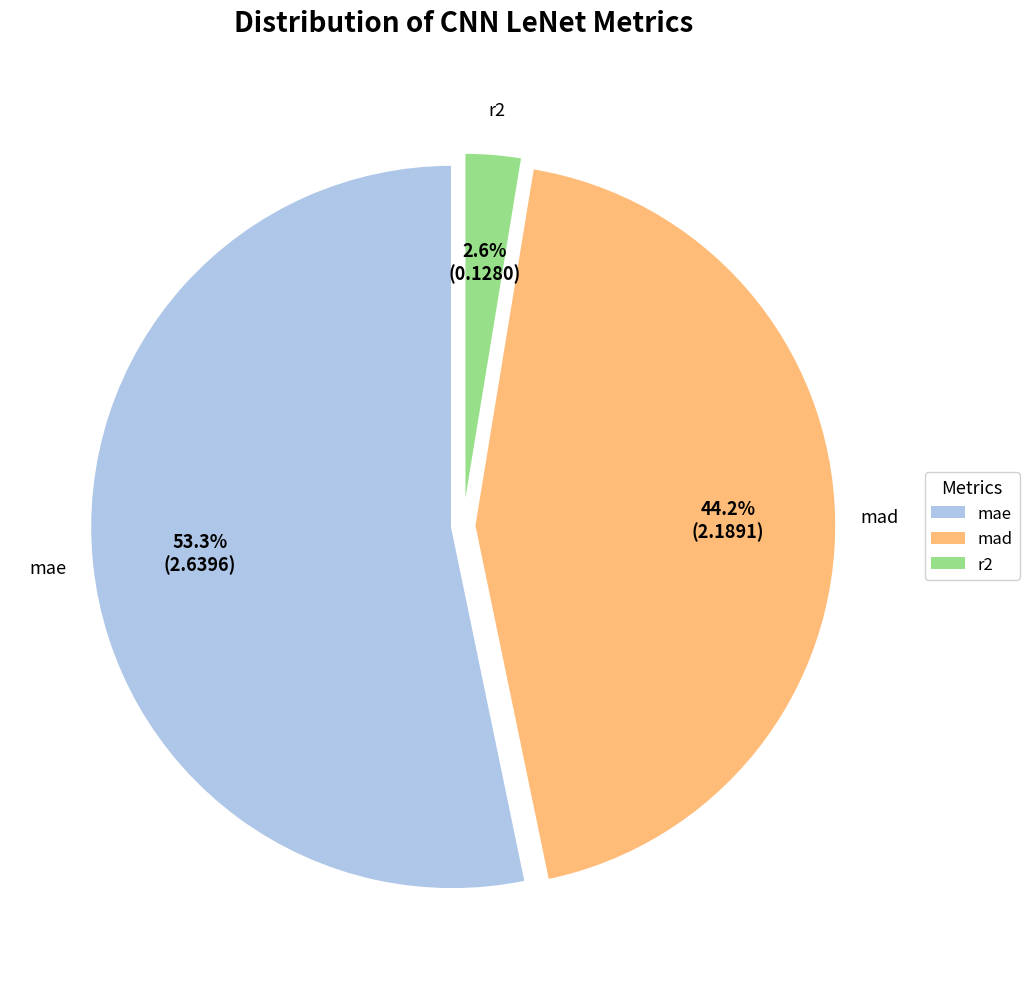

To the nearest percent, what is the average slice percentage?

33%